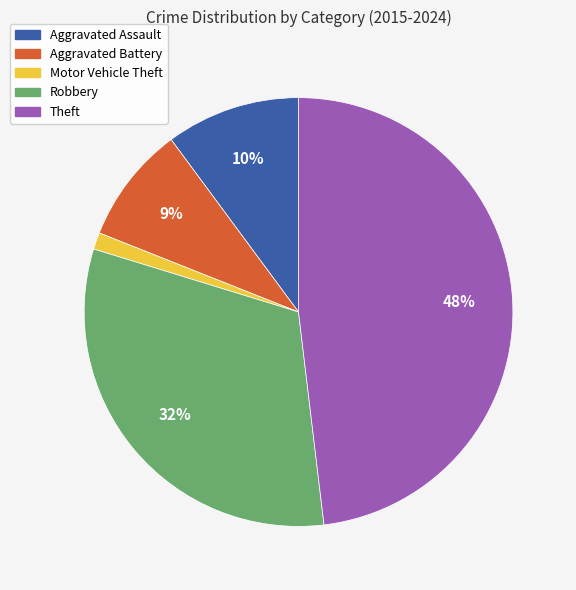

Does Motor Vehicle Theft account for over 50% of the chart?

No